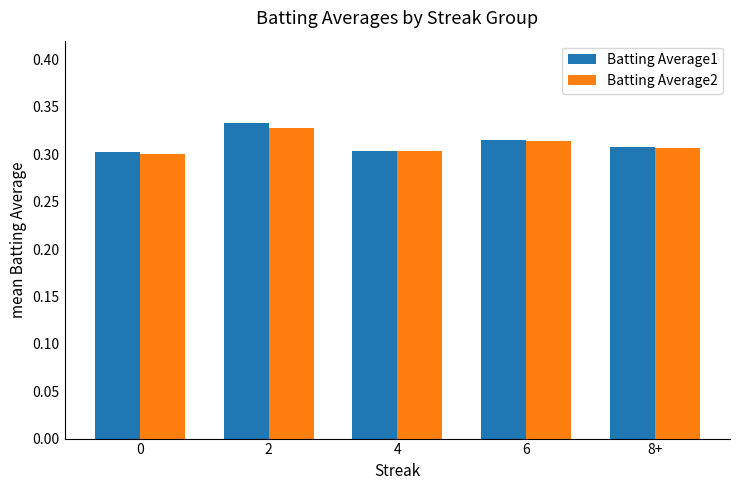

List the series in order of their peak value, highest first.

Batting Average1, Batting Average2